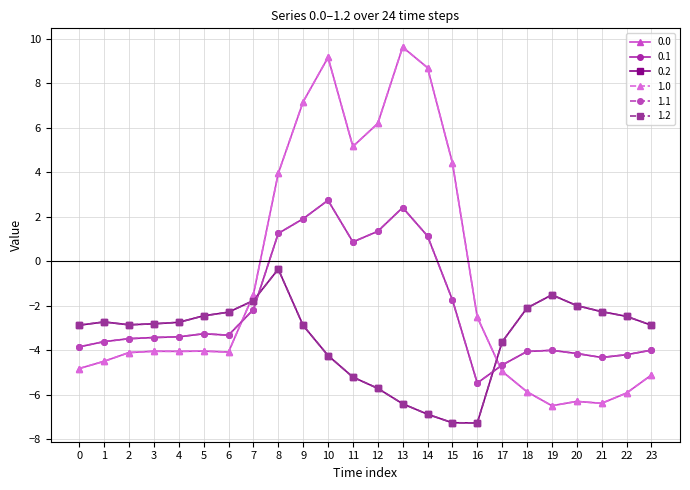

What is the value of the 1.2 point at the 8th from the left?

-1.8